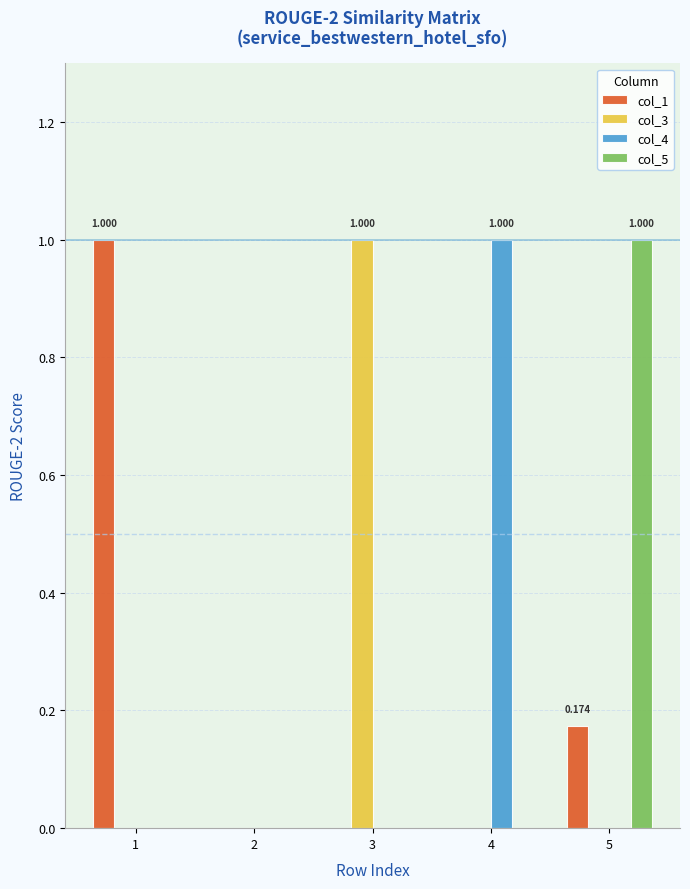

The col_5 series shows 1.0 at 5. True or false?

True